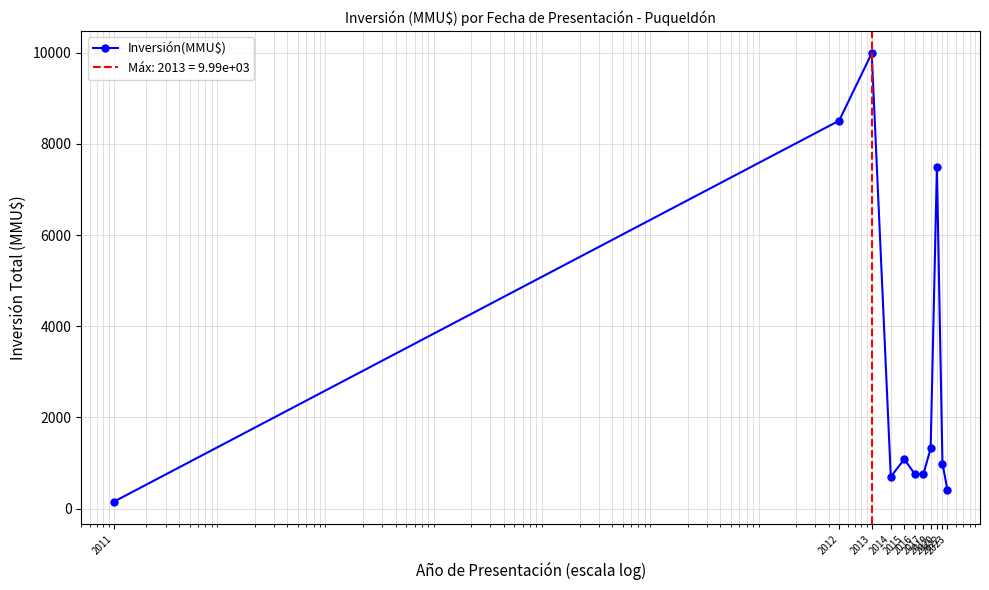

Where does the data first go above 990?

2012